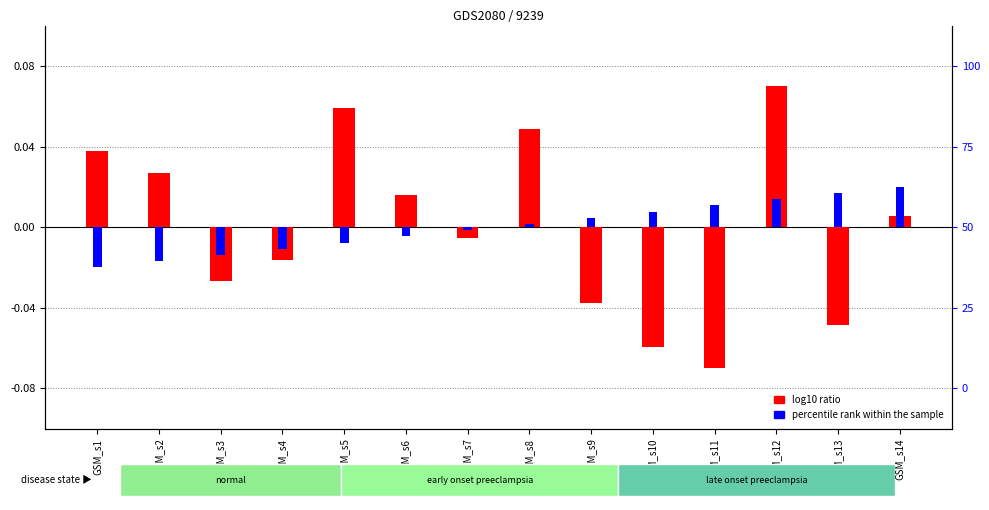

List the labels in order of percentile rank within the sample value, smallest first.

GSM_s1, GSM_s2, GSM_s3, GSM_s4, GSM_s5, GSM_s6, GSM_s7, GSM_s8, GSM_s9, GSM_s10, GSM_s11, GSM_s12, GSM_s13, GSM_s14